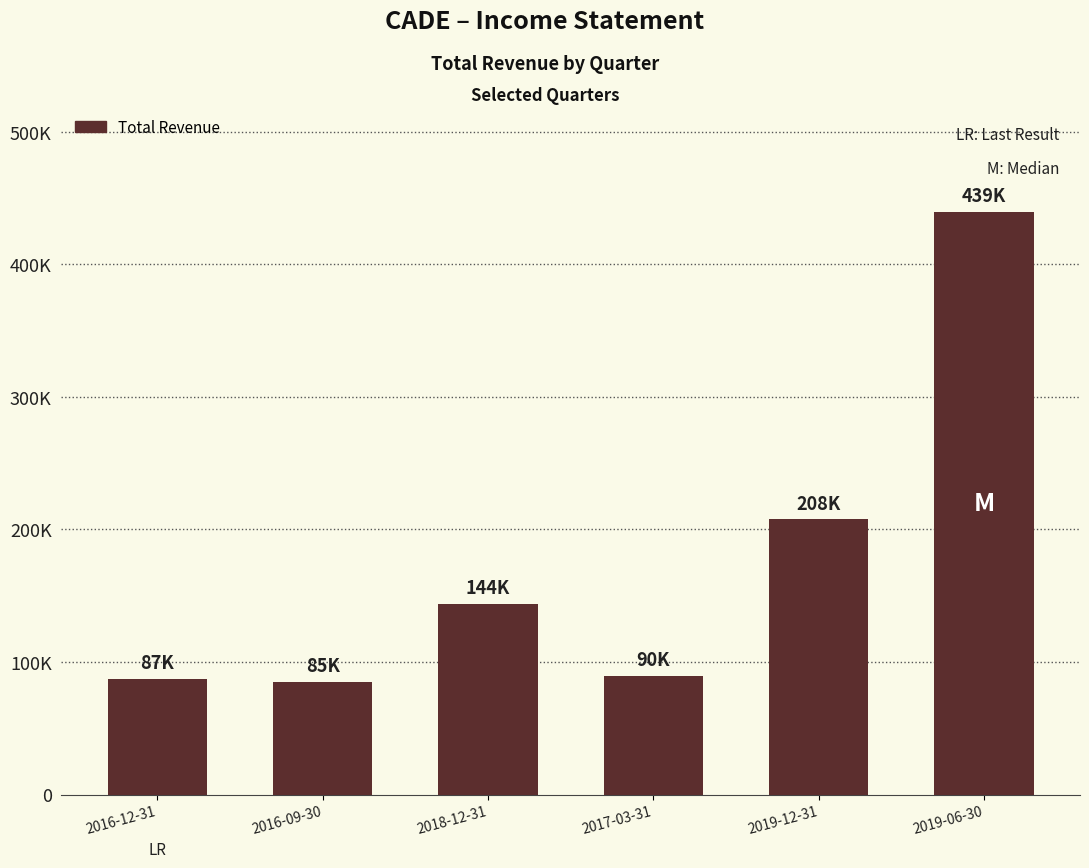

Are the bars horizontal?

No